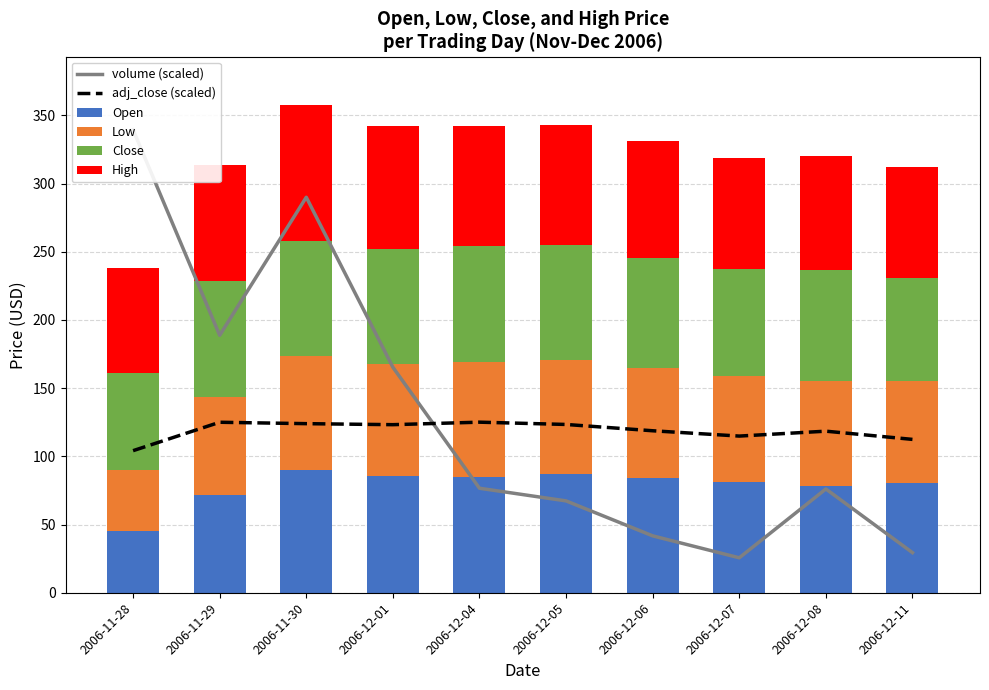

Reading left to right, what are all the values shown in this chart?

volume (scaled): 2006-11-28=339.4	2006-11-29=188.7	2006-11-30=290.0	2006-12-01=165.3	2006-12-04=76.6	2006-12-05=67.3	2006-12-06=41.7	2006-12-07=25.6	2006-12-08=76.1	2006-12-11=29.4
adj_close (scaled): 2006-11-28=104.2	2006-11-29=125.0	2006-11-30=124.0	2006-12-01=123.2	2006-12-04=125.1	2006-12-05=123.4	2006-12-06=118.8	2006-12-07=114.9	2006-12-08=118.5	2006-12-11=112.4
Open: 2006-11-28=45.0	2006-11-29=72.0	2006-11-30=90.0	2006-12-01=85.5	2006-12-04=84.5	2006-12-05=86.9	2006-12-06=84.3	2006-12-07=81.2	2006-12-08=78.0	2006-12-11=80.4
Low: 2006-11-28=45.0	2006-11-29=71.2	2006-11-30=83.5	2006-12-01=82.2	2006-12-04=84.5	2006-12-05=83.8	2006-12-06=80.2	2006-12-07=77.6	2006-12-08=77.5	2006-12-11=75.0
Close: 2006-11-28=71.0	2006-11-29=85.2	2006-11-30=84.5	2006-12-01=84.0	2006-12-04=85.2	2006-12-05=84.1	2006-12-06=80.9	2006-12-07=78.3	2006-12-08=80.8	2006-12-11=75.5
High: 2006-11-28=76.9	2006-11-29=85.2	2006-11-30=99.3	2006-12-01=90.7	2006-12-04=88.2	2006-12-05=87.8	2006-12-06=85.5	2006-12-07=81.9	2006-12-08=83.6	2006-12-11=80.9